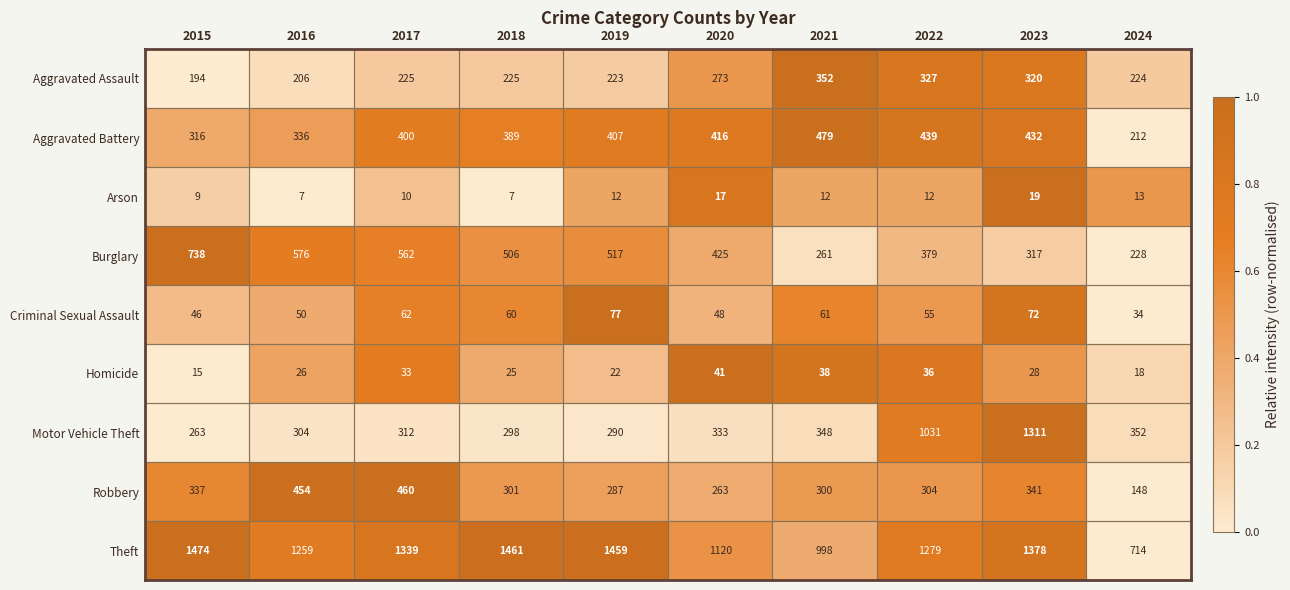

How many values in the Criminal Sexual Assault series are below 60?

5